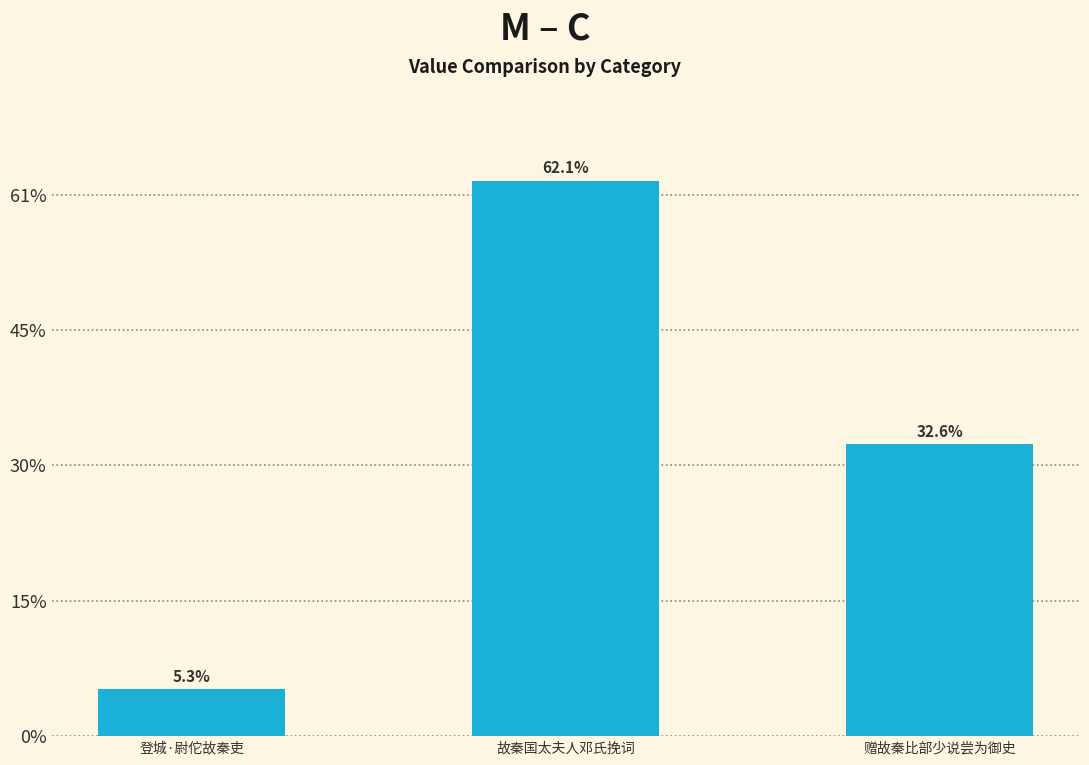

Rank the categories by value from lowest to highest.

登城·尉佗故秦吏, 赠故秦比部少说尝为御史, 故秦国太夫人邓氏挽词